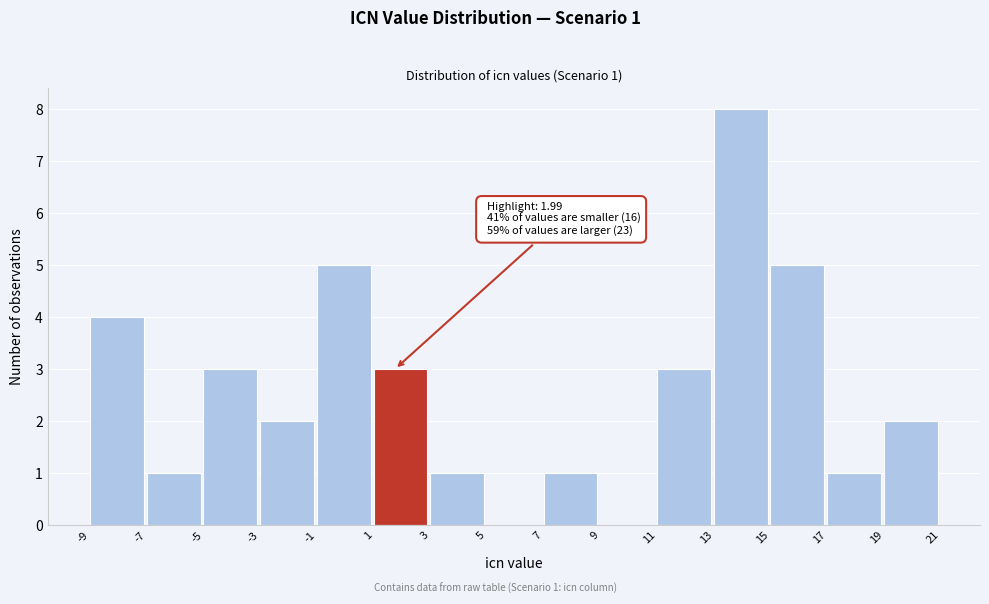

Reading left to right, extract all data points from this chart.

-9=4	-7=1	-5=3	-3=2	-1=5	1=3	3=1	5=0	7=1	9=0	11=3	13=8	15=5	17=1	19=2